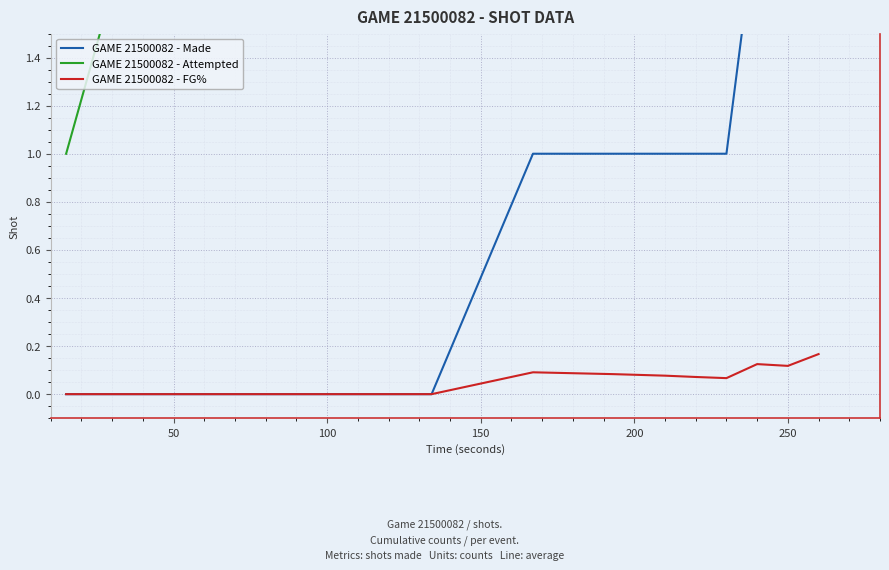

True or false: GAME 21500082 - FG% has a value of 0.0 at 50.

True